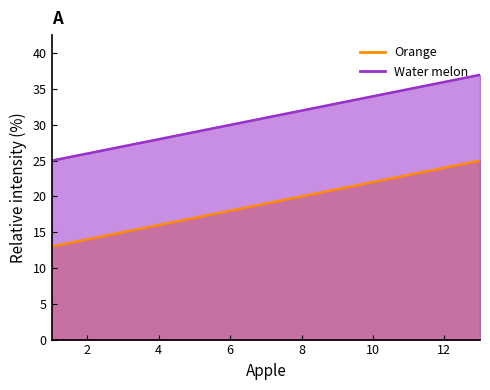

What is the value of the Orange point at the 3rd from the left?

15